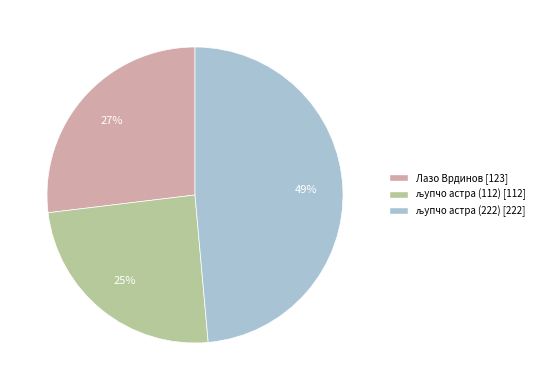

The Лазо Врдинов slice represents 22% of the pie. True or false?

False